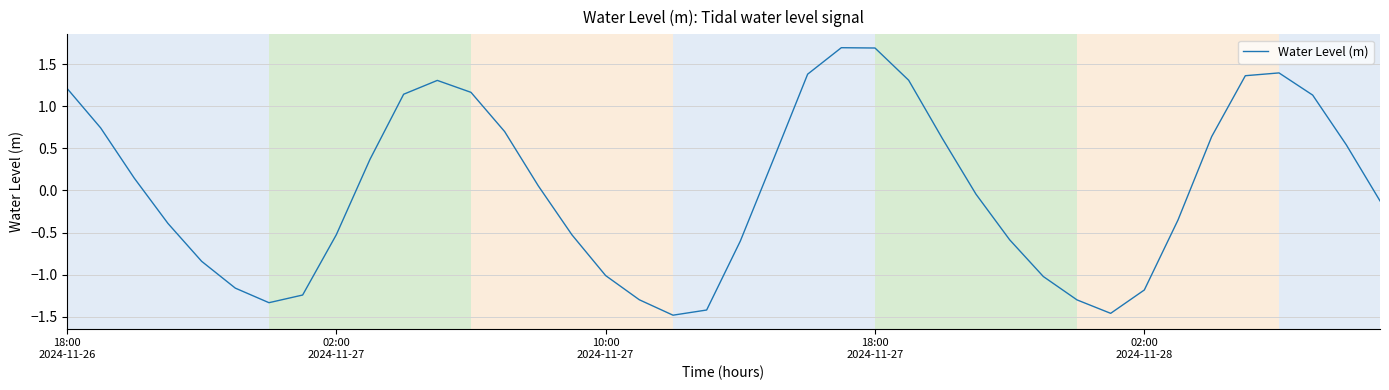

What is the maximum value shown in the chart?

1.7